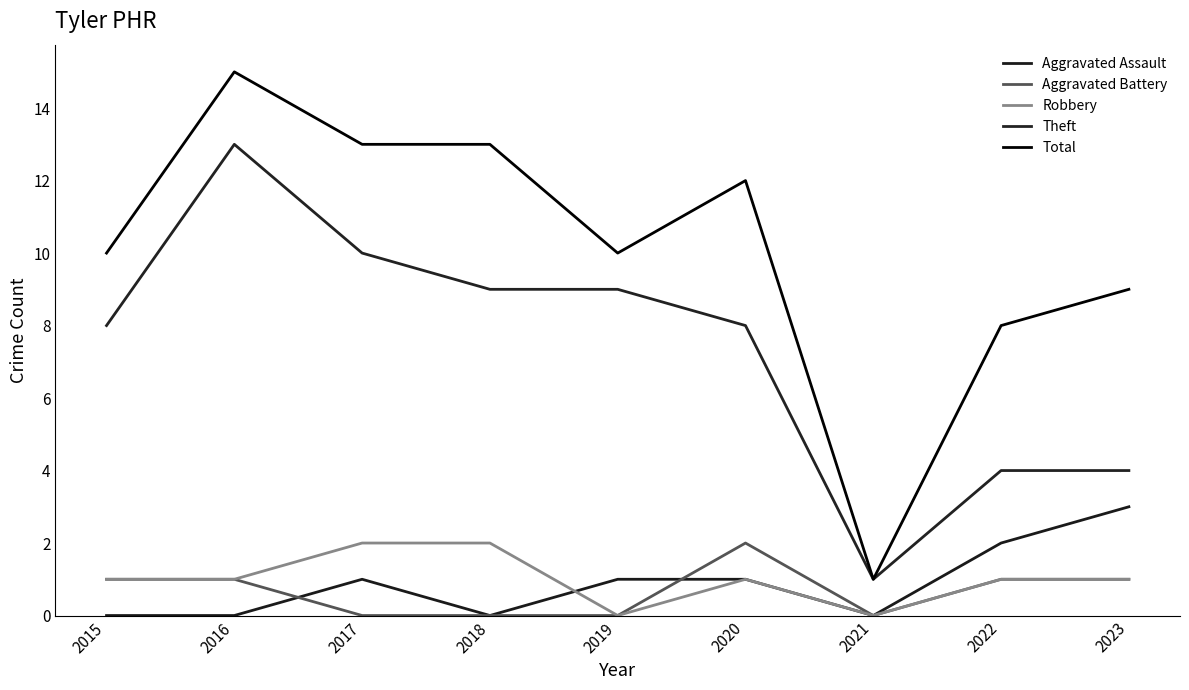

Rank the series at 2023 from lowest to highest value.

Aggravated Battery, Robbery, Aggravated Assault, Theft, Total